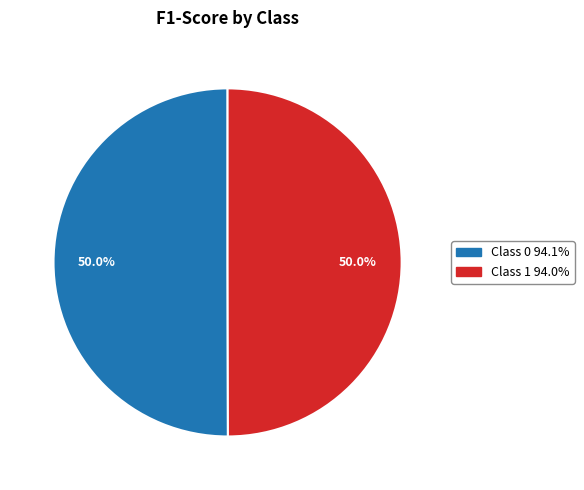

Count the number of slices in the pie.

2